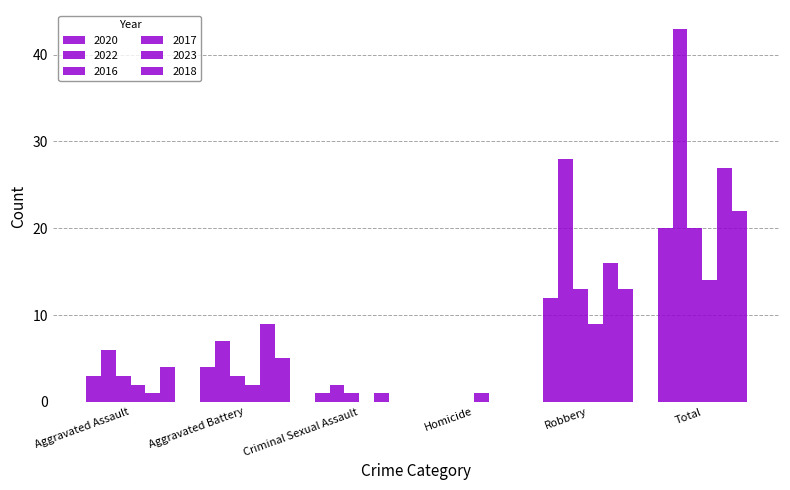

Count the number of categories in the chart.

6